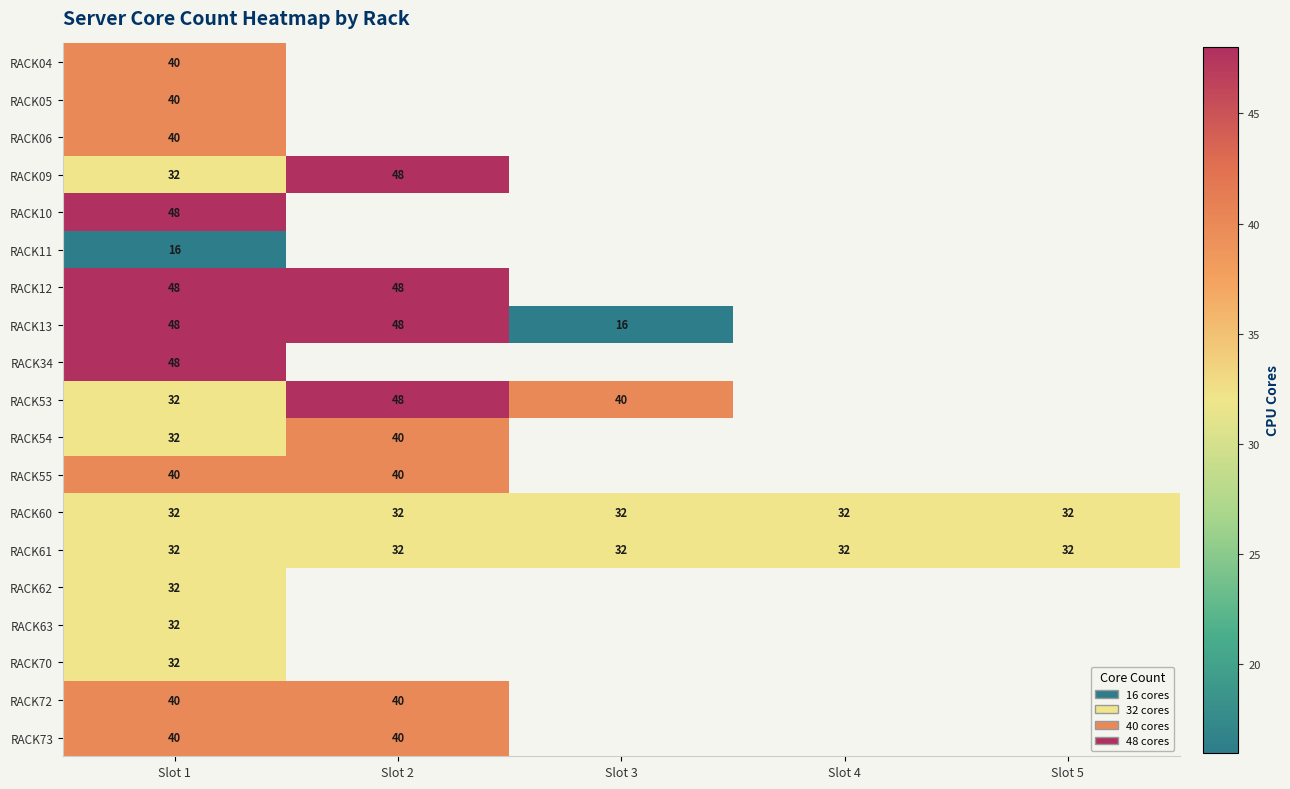

At how many categories does at least one series exceed 30?

5